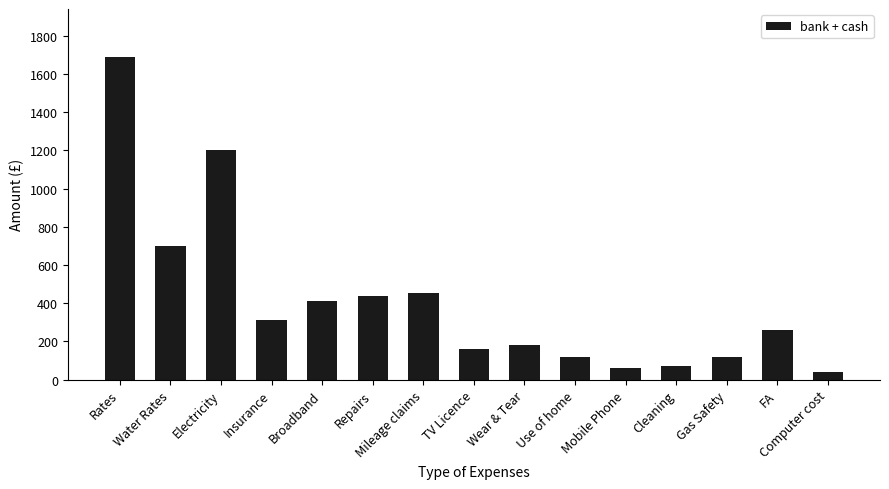

What is the label of the 6th bar from the left?

Repairs